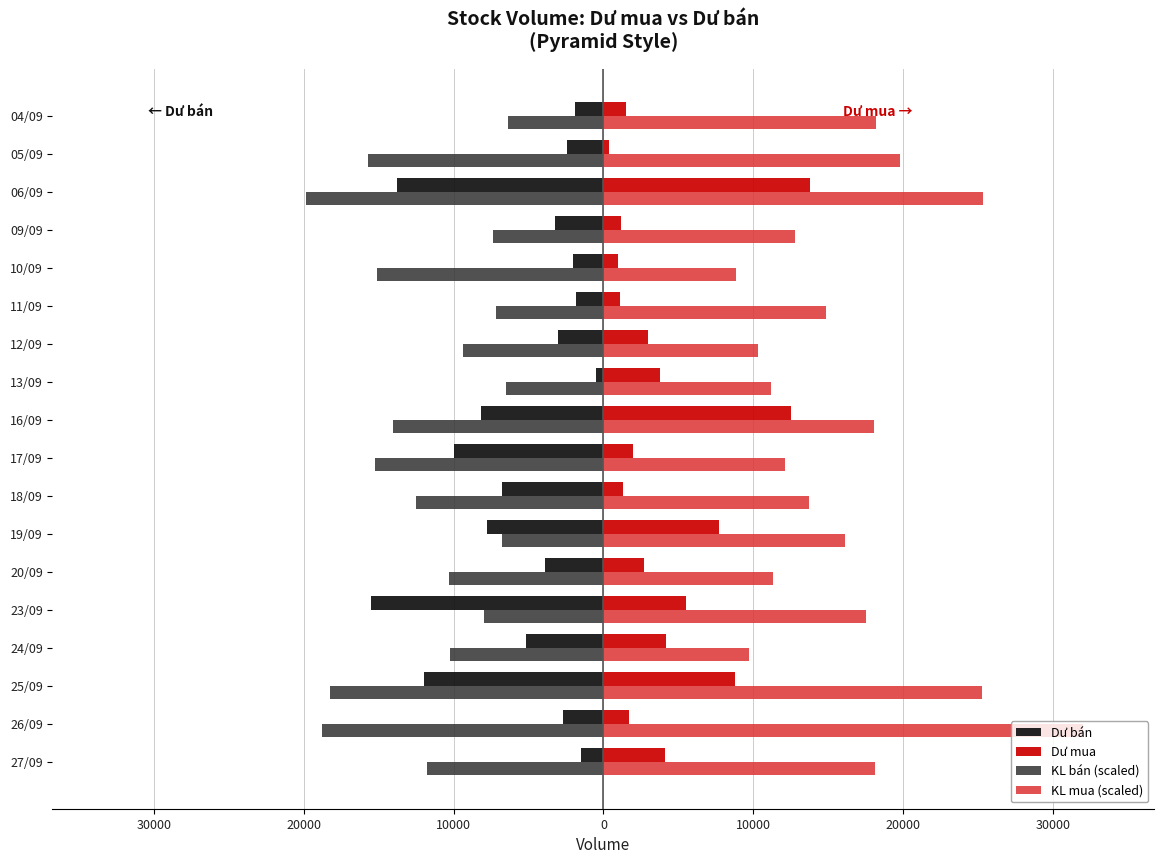

Reading left to right, what are all the values shown in this chart?

Dư bán: -1500.0	-2700.0	-12000.0	-5200.0	-15500.0	-3900.0	-7800.0	-6800.0	-10000.0	-8200.0	-500.0	-3000.0	-1800.0	-2000.0	-3200.0	-13800.0	-2400.0	-1900.0
Dư mua: 4100.0	1700.0	8800.0	4200.0	5500.0	2700.0	7700.0	1300.0	2000.0	12500.0	3800.0	3000.0	1100.0	1000.0	1200.0	13800.0	400.0	1500.0
KL bán (scaled): -11800.0	-18800.0	-18233.3	-10233.3	-7966.7	-10333.3	-6800.0	-12500.0	-15233.3	-14033.3	-6533.3	-9400.0	-7200.0	-15133.3	-7400.0	-19833.3	-15700.0	-6400.0
KL mua (scaled): 18100.0	31966.7	25233.3	9733.3	17533.3	11333.3	16100.0	13700.0	12133.3	18033.3	11166.7	10333.3	14866.7	8866.7	12766.7	25333.3	19800.0	18200.0